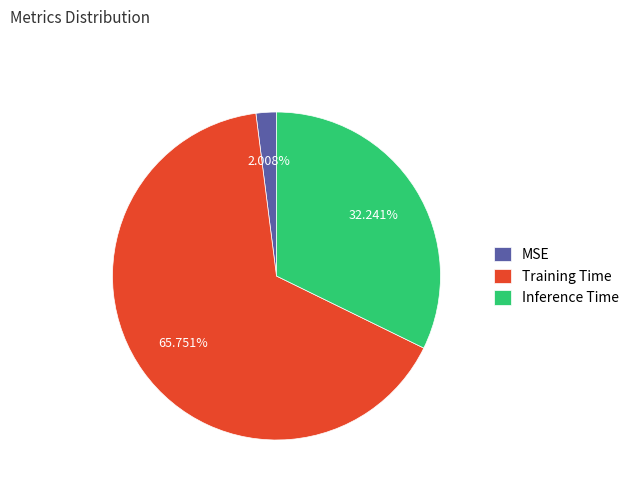

Rank the categories by value from highest to lowest.

Training Time, Inference Time, MSE